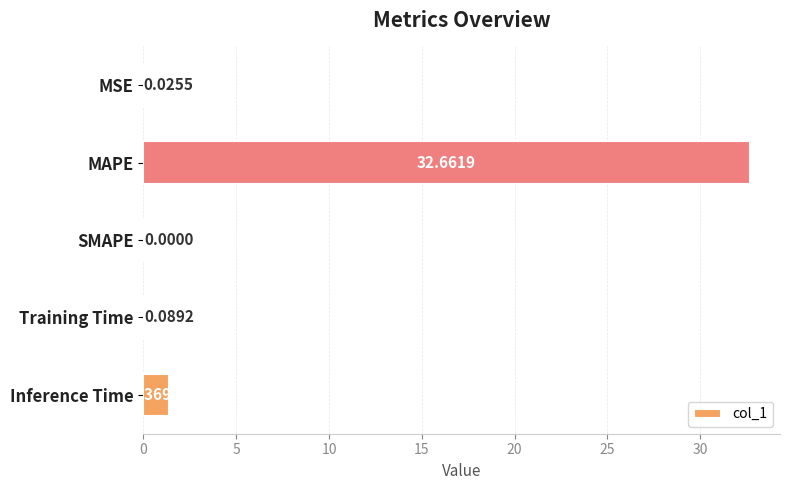

What is the change in value from MAPE to Training Time?

-32.6